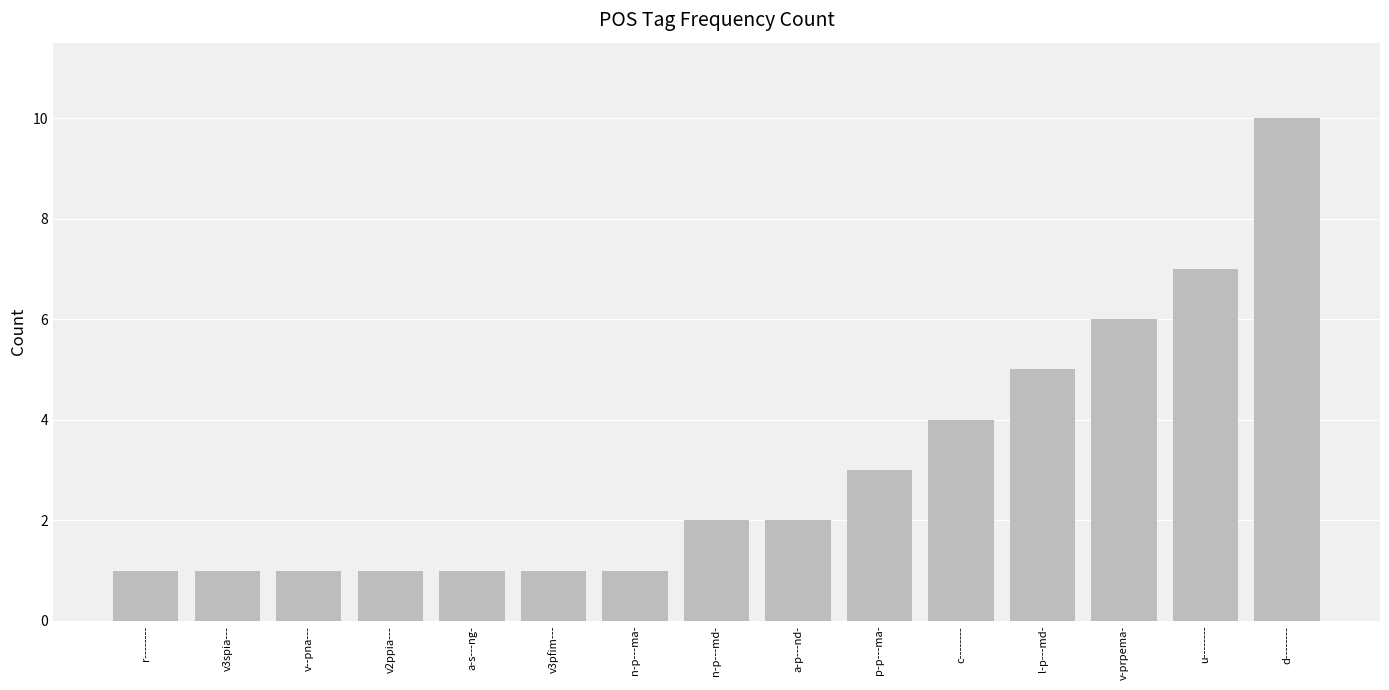

Which label corresponds to the largest value in the chart?

d--------